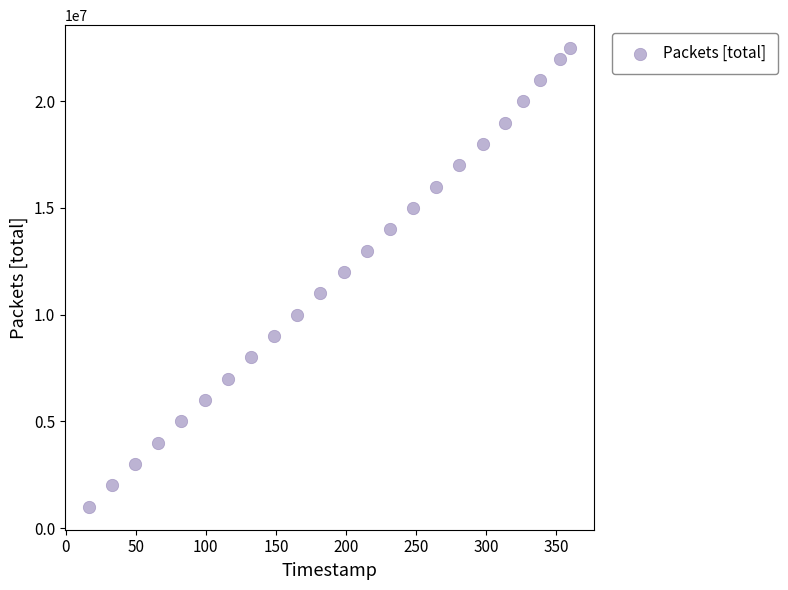

What is the range of Y values (max minus min)?

21487171